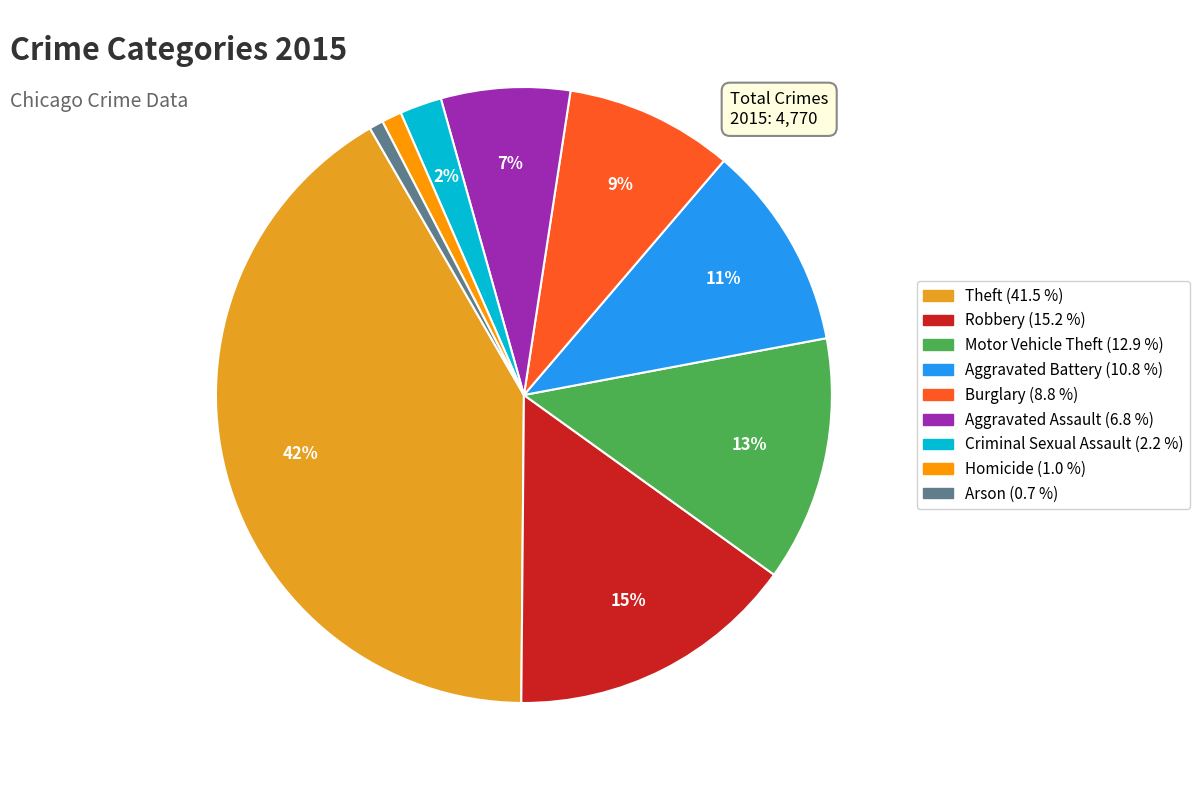

How many slices are in this pie chart?

9